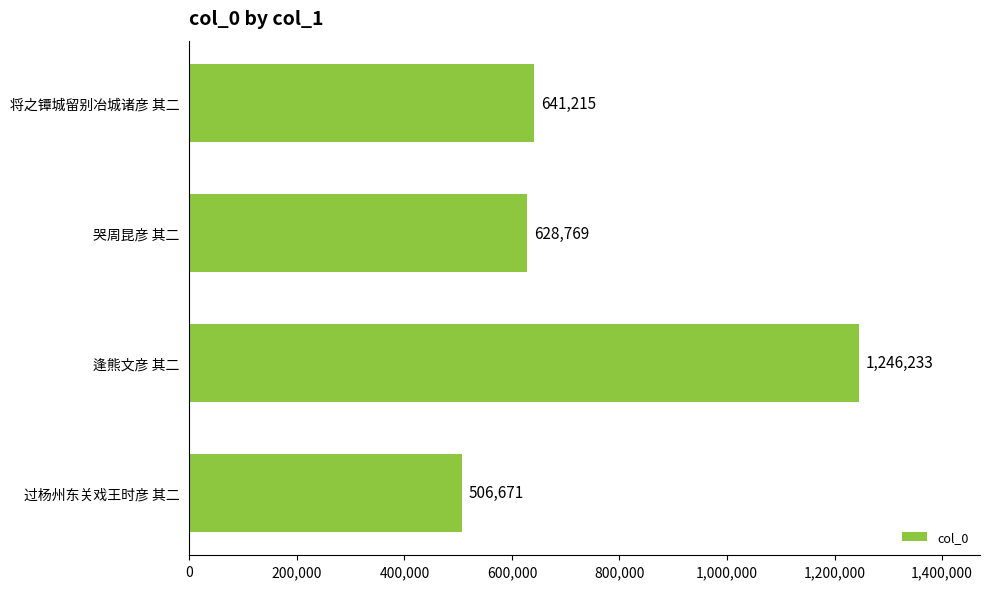

Between 过杨州东关戏王时彦 其二 and 逢熊文彦 其二, which is larger?

逢熊文彦 其二